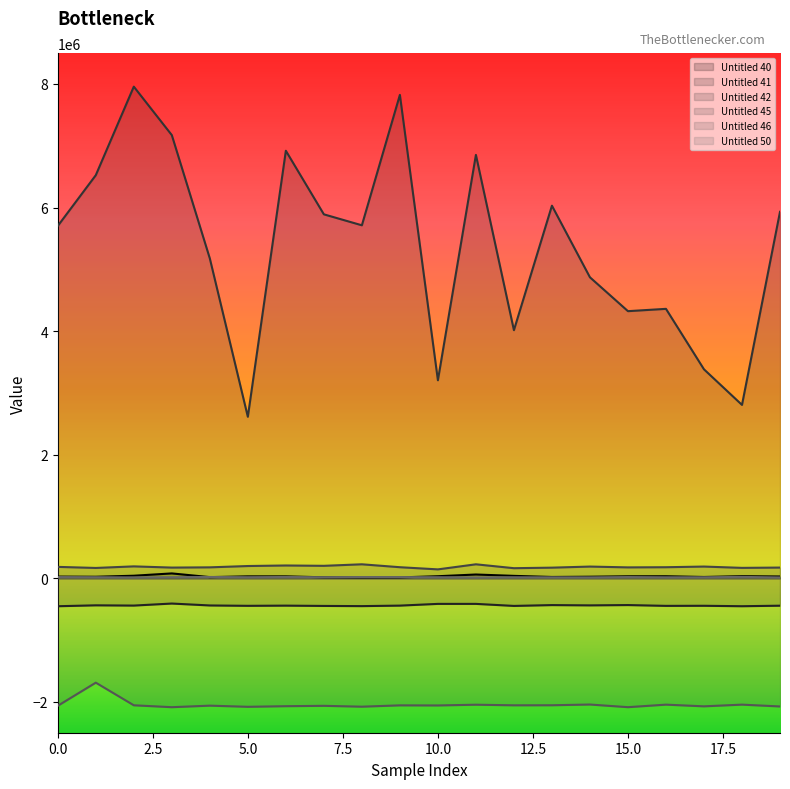

Read the Untitled 45 value at 11.

225749.0